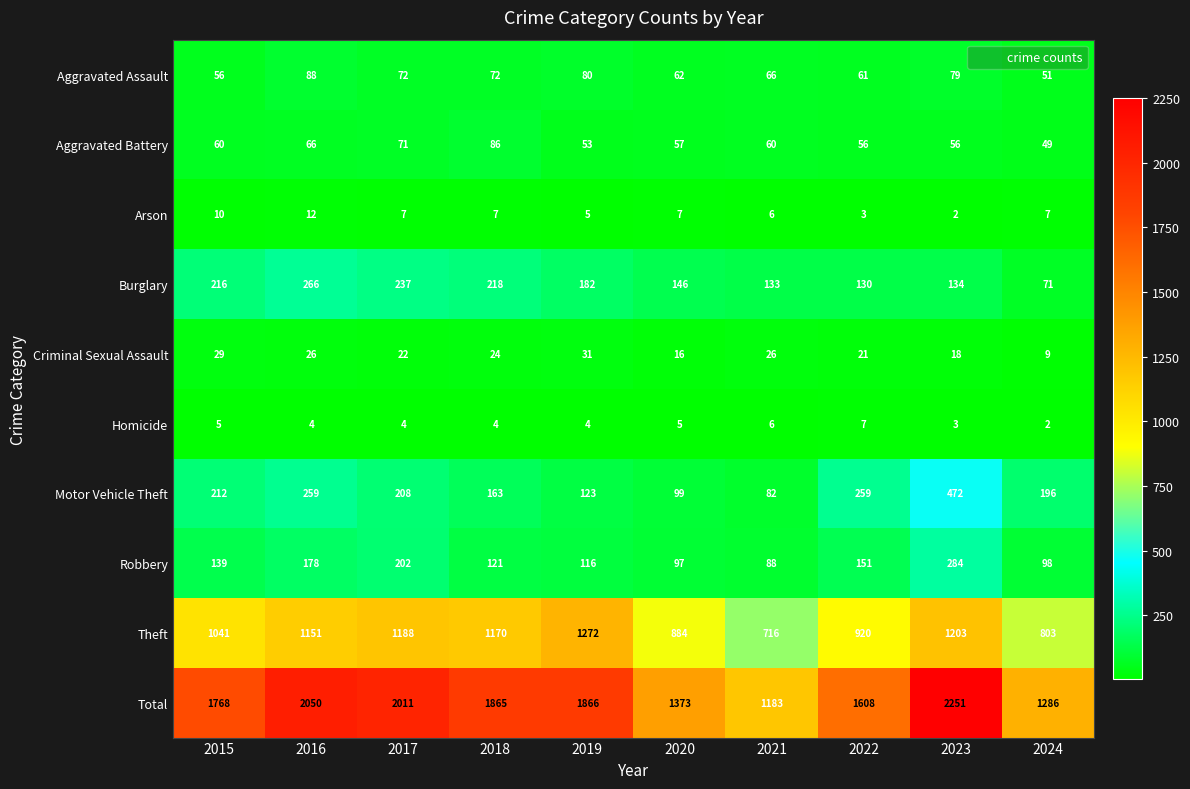

Is it true that Homicide equals 12 at 2022?

False